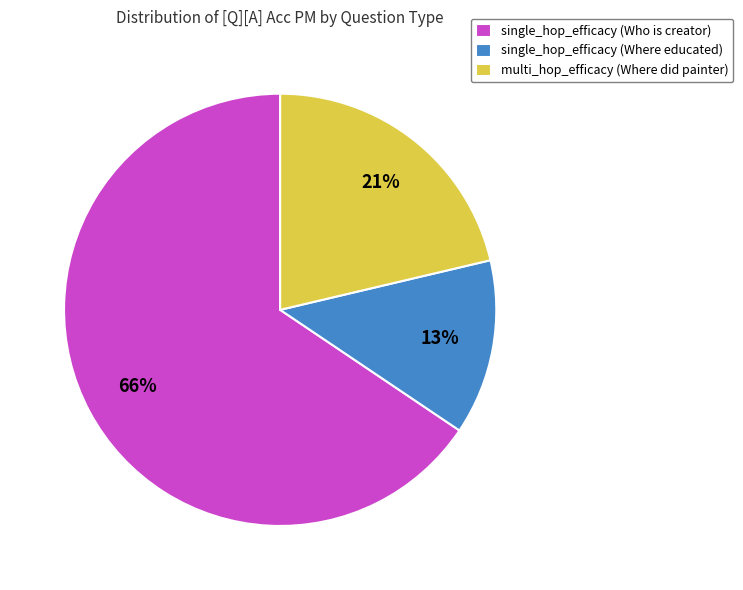

Combined, do multi_hop_efficacy (Where did painter) and single_hop_efficacy (Where educated) account for over 50%?

No